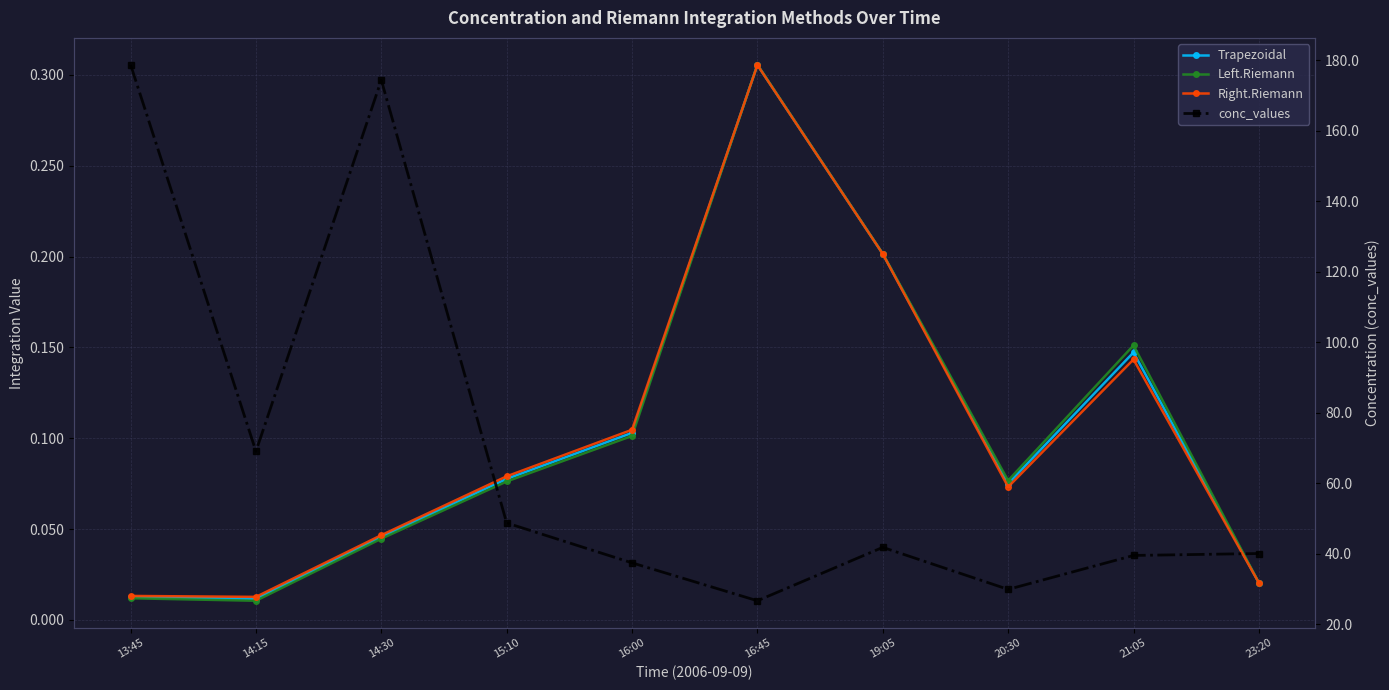

At 15:10, list the series in order from largest to smallest.

conc_values, Right.Riemann, Trapezoidal, Left.Riemann